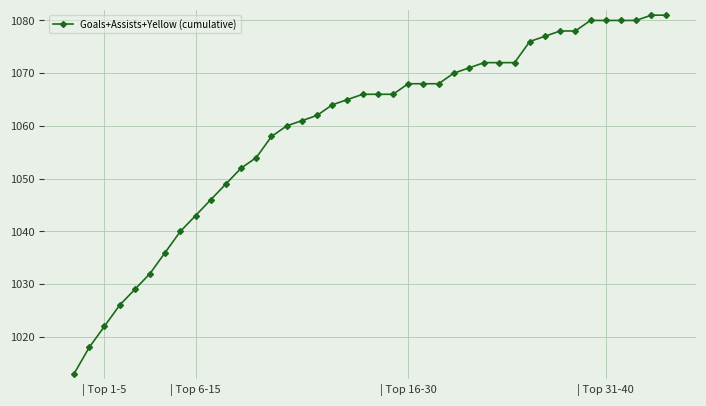

What is the greatest value displayed?

1081